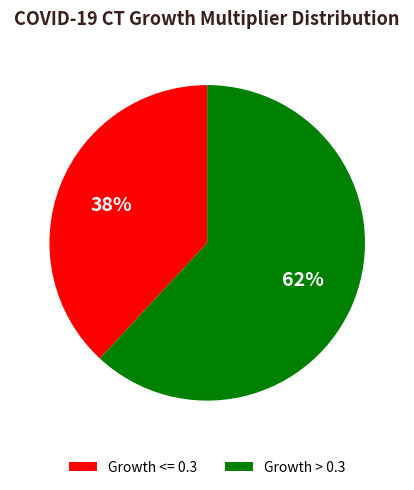

True or false: Growth > 0.3 accounts for 62% of the total.

True